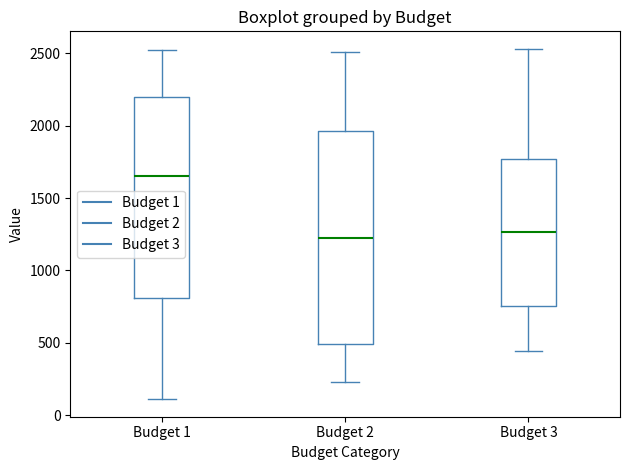

Which box's median line is the highest?

Budget 1